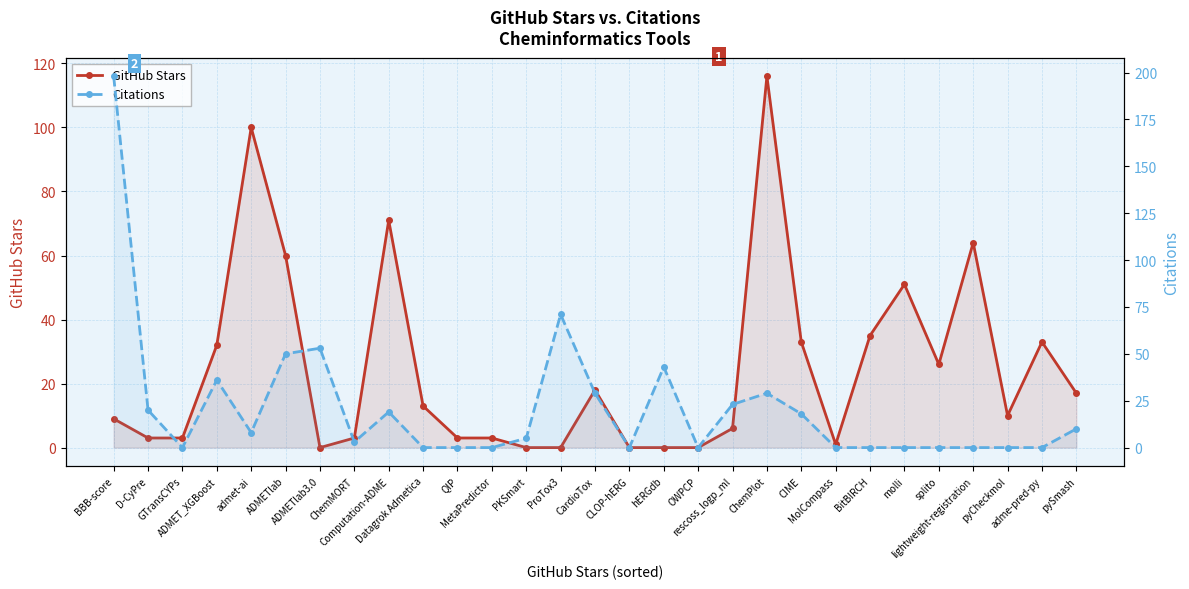

What is the approximate value of Citations at admet-ai, to the nearest 10?

10